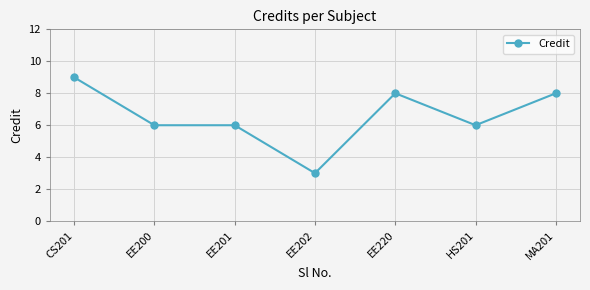

Reading left to right, transcribe all the data shown in this chart.

CS201=9	EE200=6	EE201=6	EE202=3	EE220=8	HS201=6	MA201=8